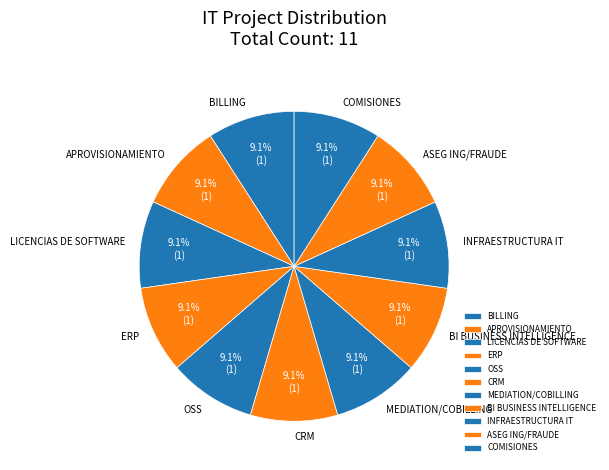

What percentage is the APROVISIONAMIENTO slice, to the nearest percent?

9%